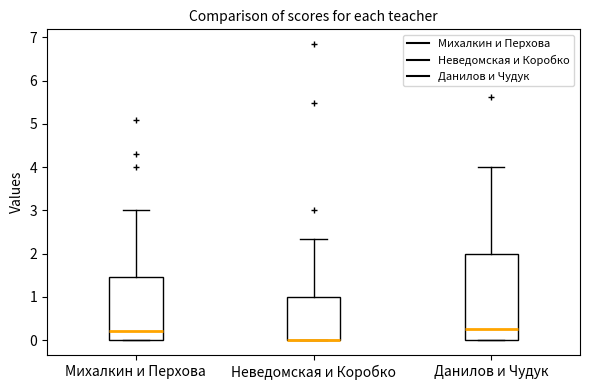

Reading left to right, read every box against the y-axis: the position of its median line, the range the box covers, and the ends of its whiskers. The values are not printed on the chart, so give them approximately, as read against the axis.

Михалкин и Перхова: median 0.2, box 0.0 to 1.5, whiskers 0.0 to 3.0
Неведомская и Коробко: median 0.0 (drawn on the box's lower edge), box 0.0 to 1.0, whiskers 0.0 to 2.3
Данилов и Чудук: median 0.3, box 0.0 to 2.0, whiskers 0.0 to 4.0